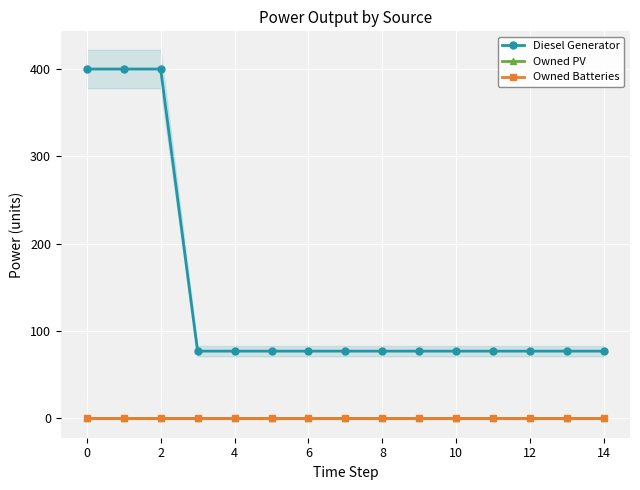

True or false: Owned PV has more than 0 interior local peaks.

False